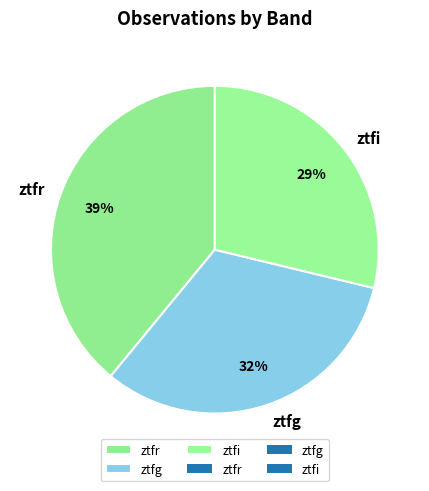

To the nearest percent, what is the difference between the largest and smallest slice percentages?

10%